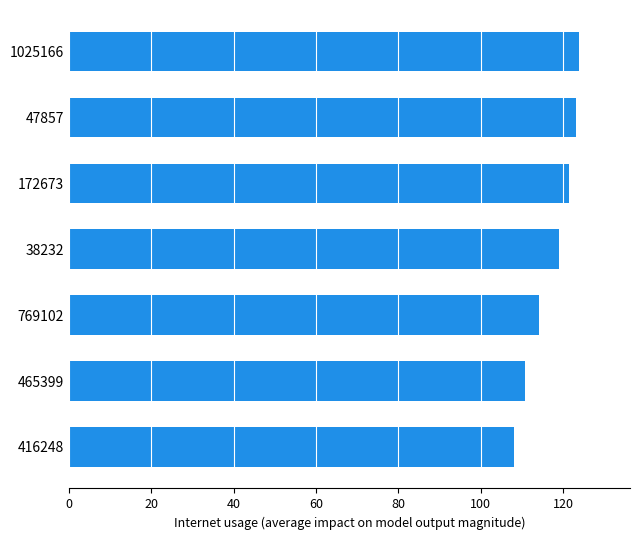

True or false: the data shows 165.7 at 38232.

False